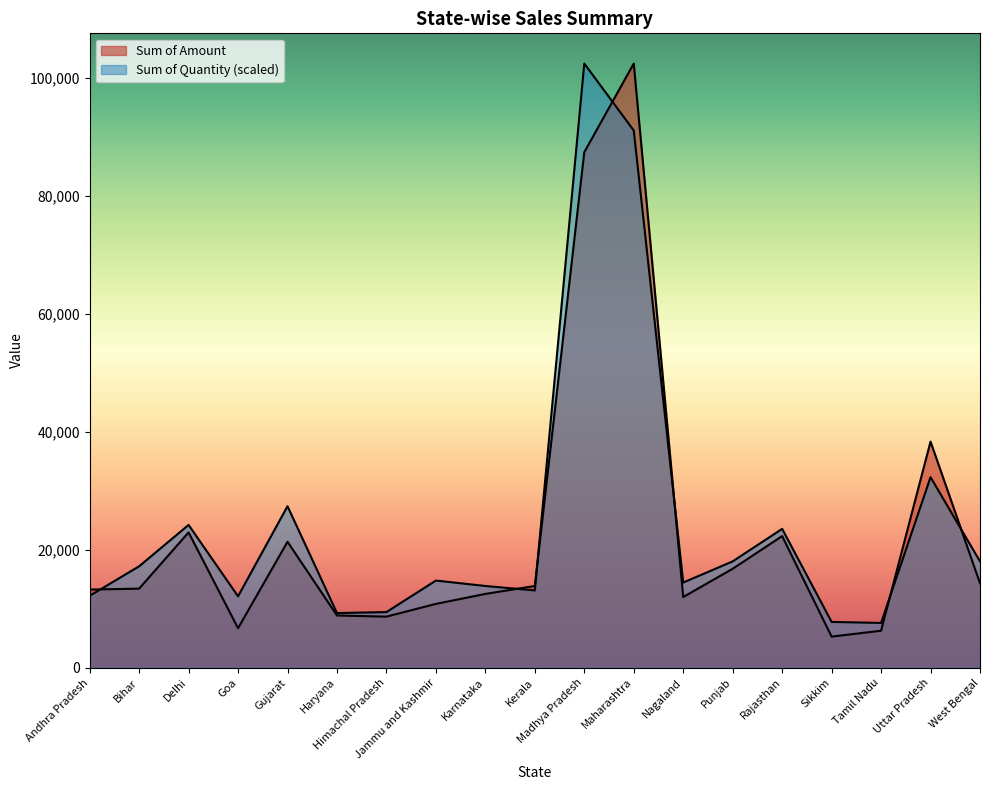

Between Goa and Rajasthan, which series saw the biggest shift?

Sum of Amount